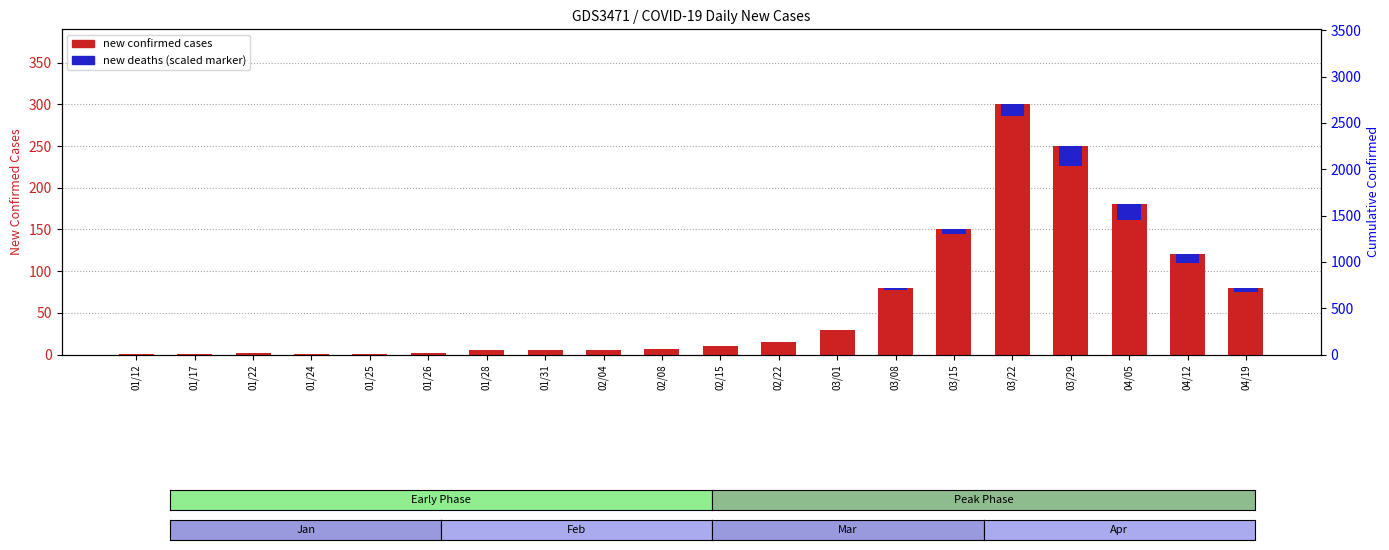

The value of new deaths (scaled) at 03/01 is 0.4. True or false?

False